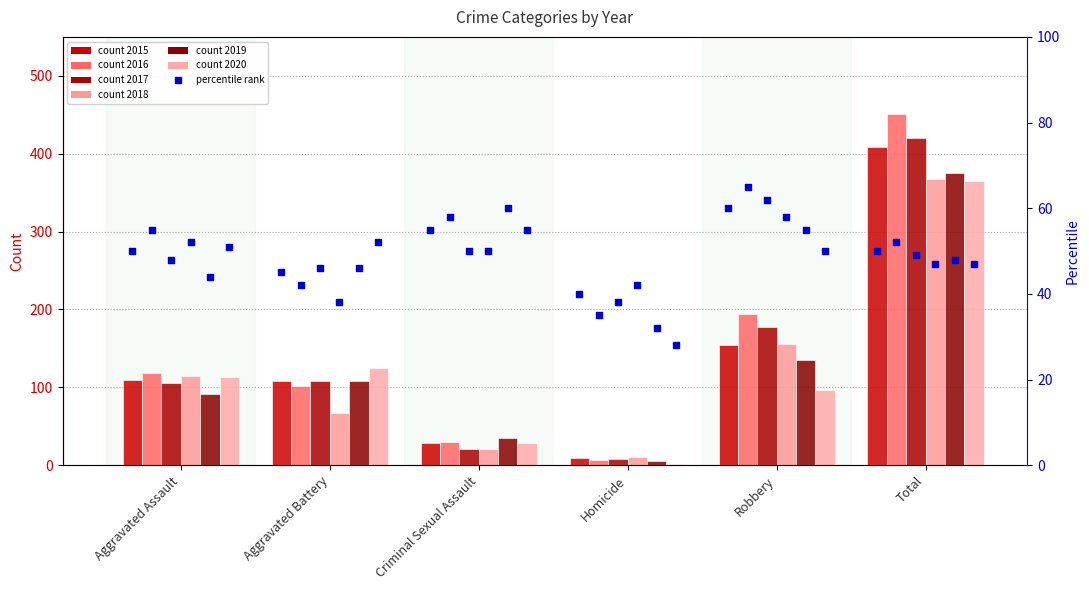

Approximately how many times larger is the value at Criminal Sexual Assault compared to Aggravated Battery?

1.2